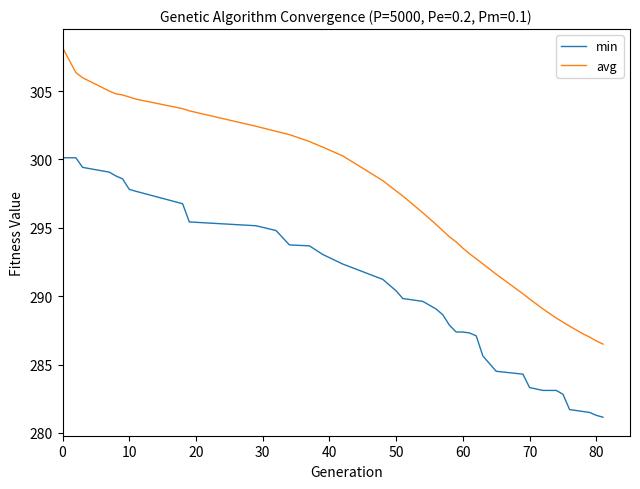

What is the difference between the maximum and minimum values in the min series?

19.0